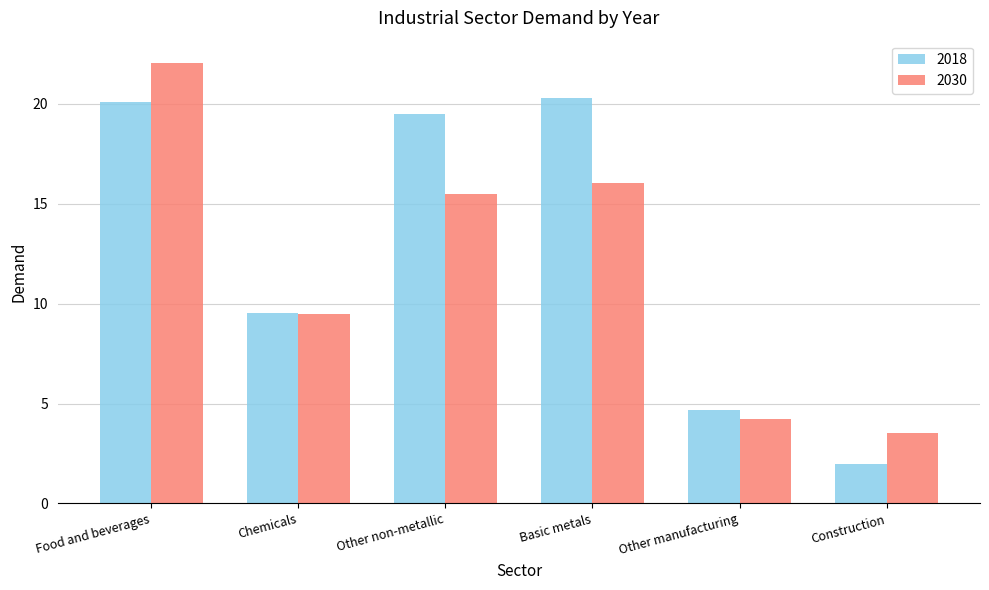

Where does the 2030 series first go above 15?

Food and beverages